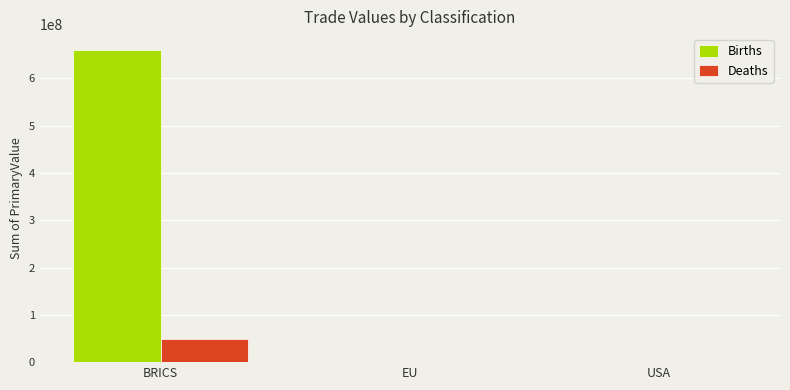

Is it true that Deaths equals 124400.5 at USA?

True